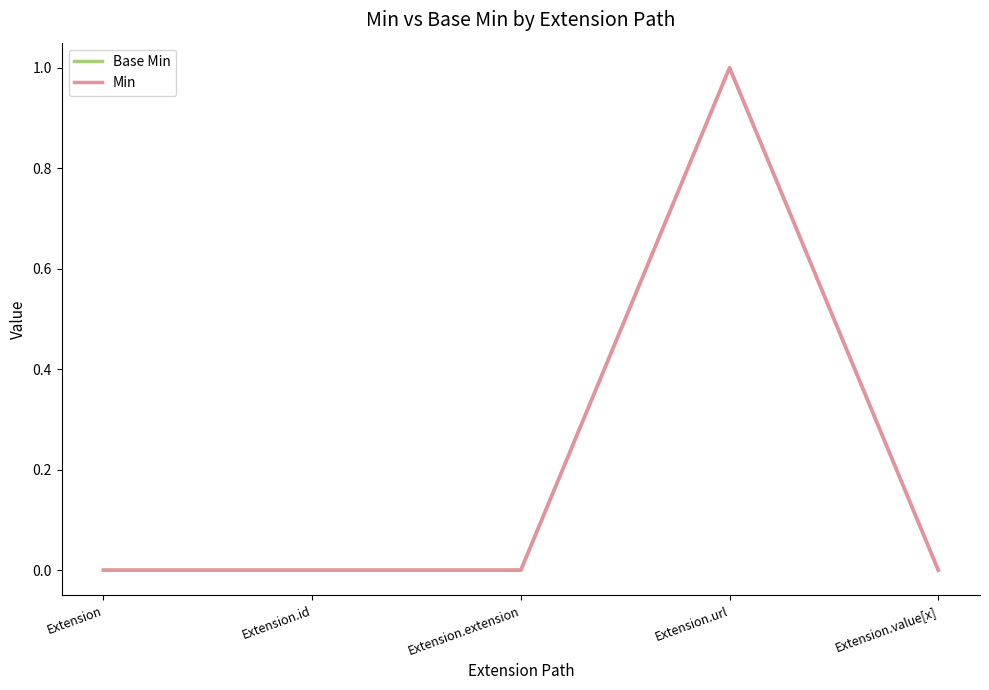

Does the chart display data point markers on the line(s)?

No